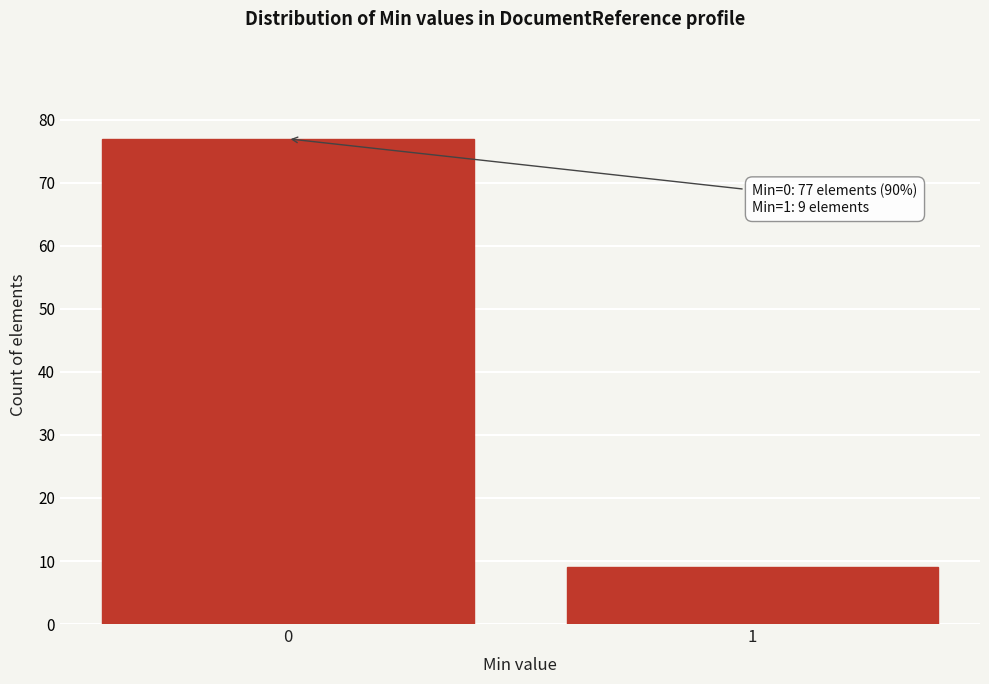

Reading left to right, what are all the values shown in this chart?

0=77	1=9